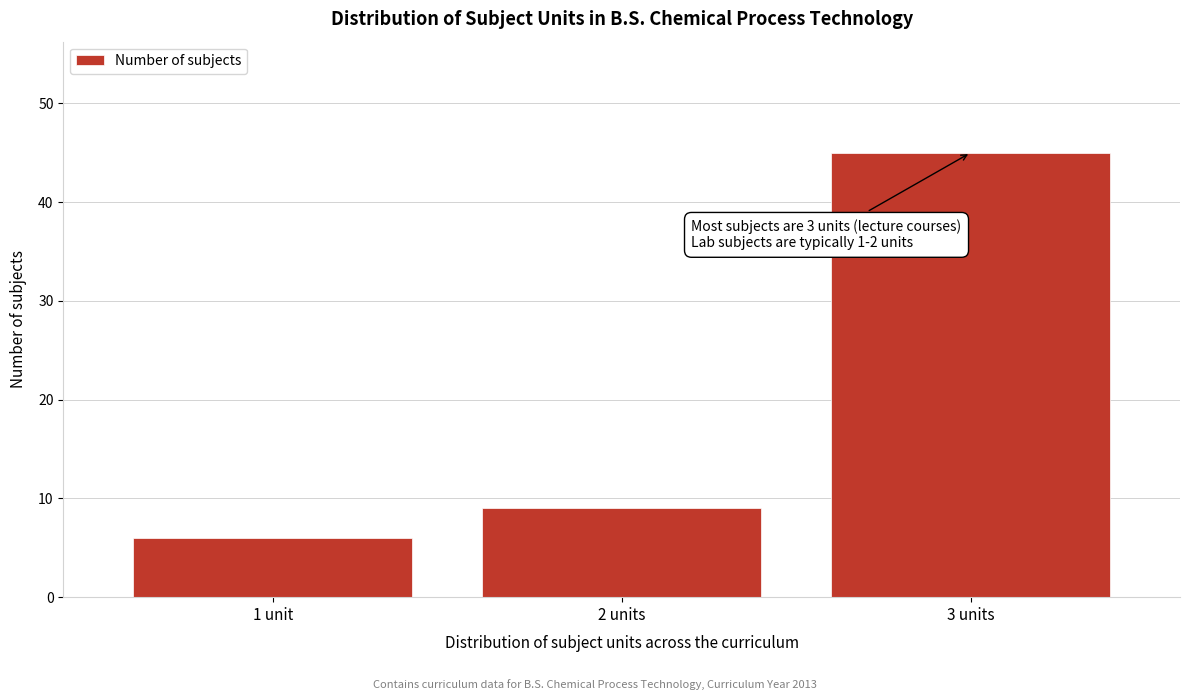

Reading left to right, extract all data points from this chart.

6	9	45